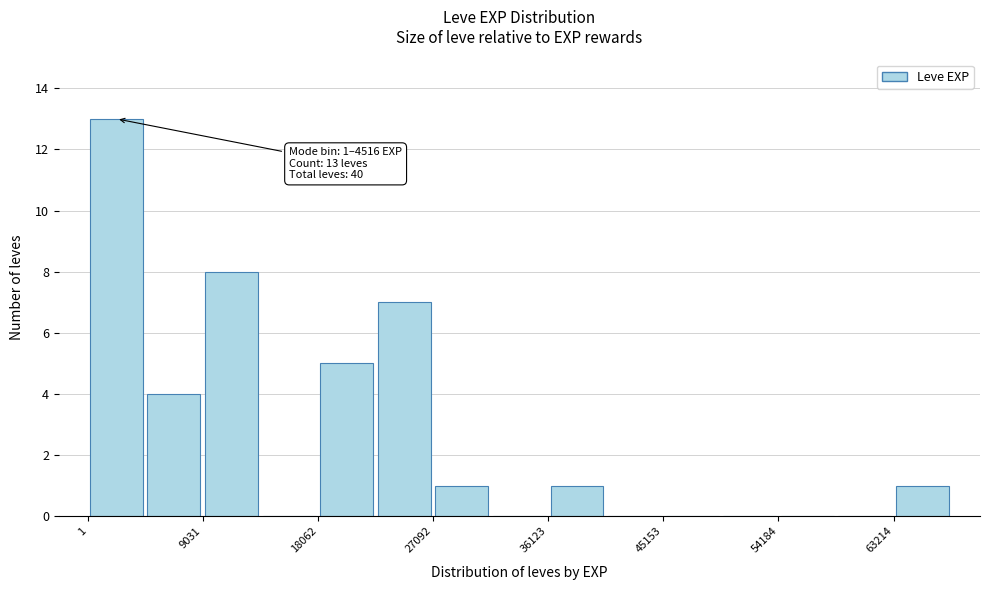

Over which range of the x-axis is the bar tallest?

0 to 5000